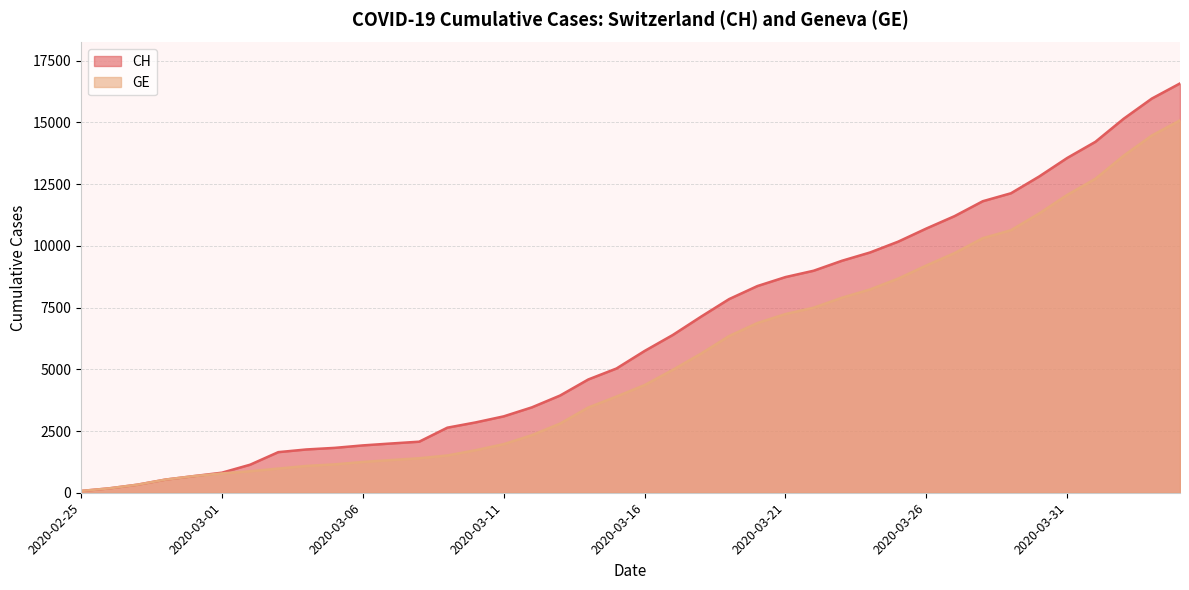

At which label is CH closest to 8323?

2020-03-20